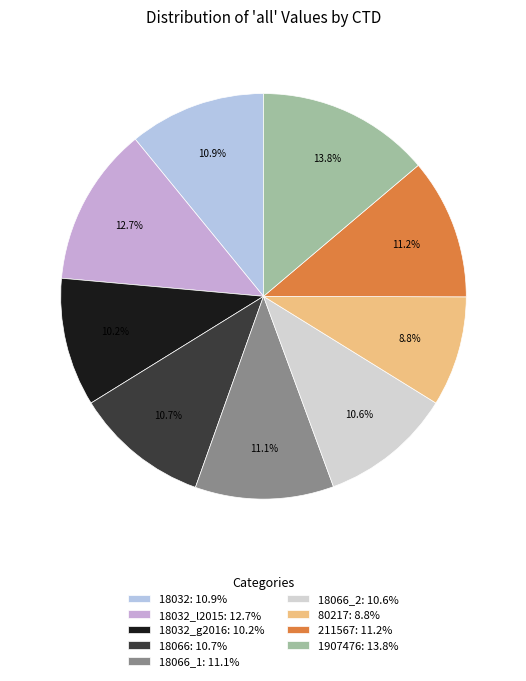

Count the number of slices in the pie.

9